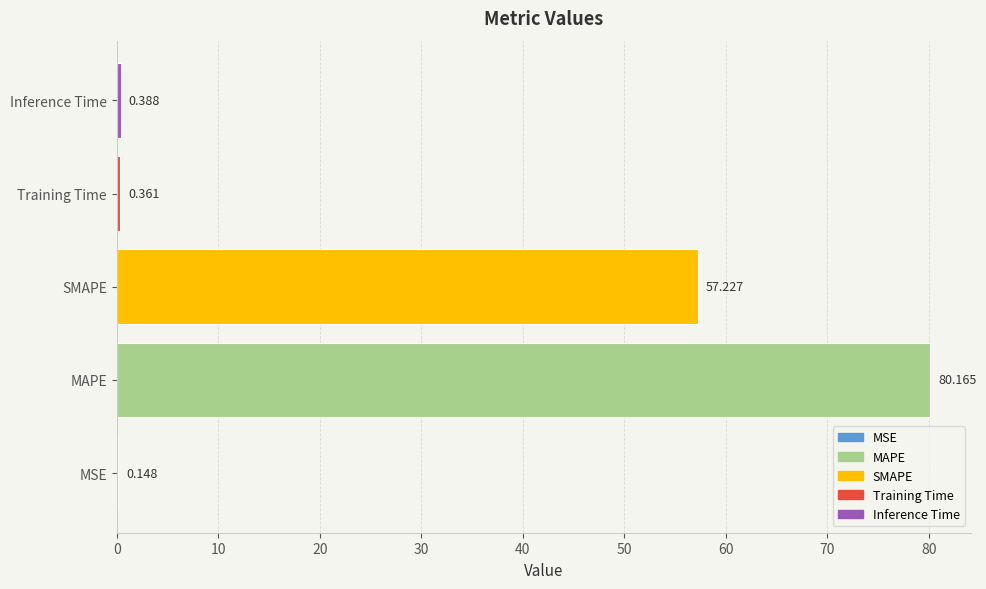

What is the average value?

27.7